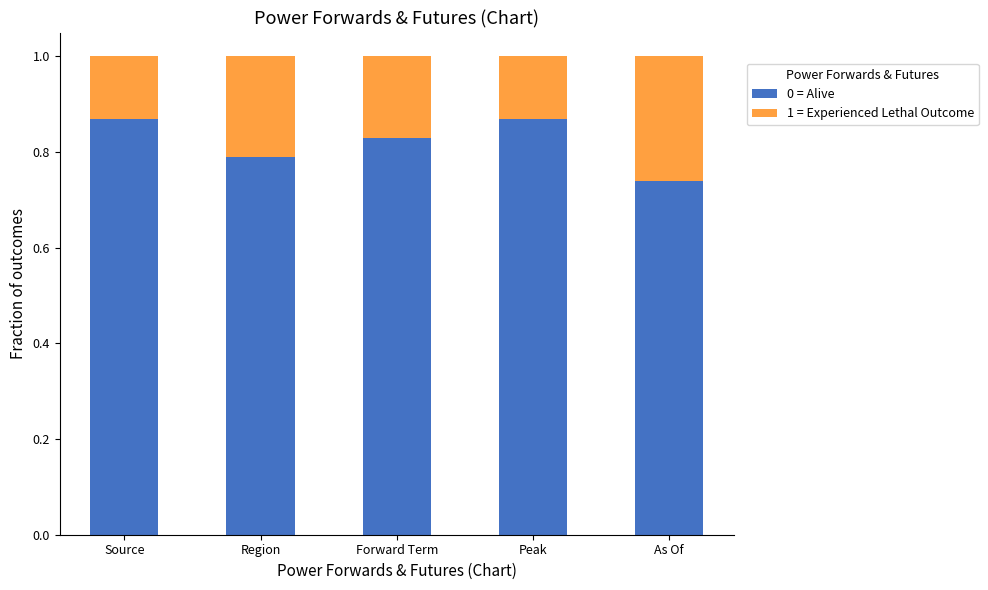

What is the total value across all series at Source?

1.0